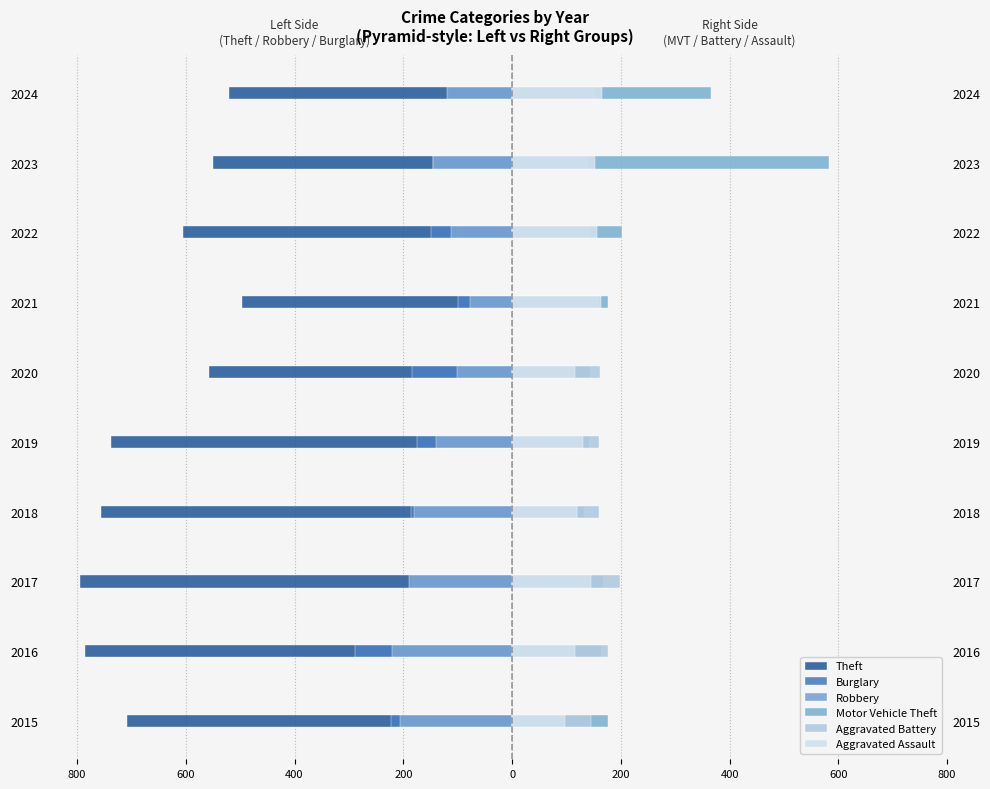

What is the sum of all Aggravated Assault values?

1362